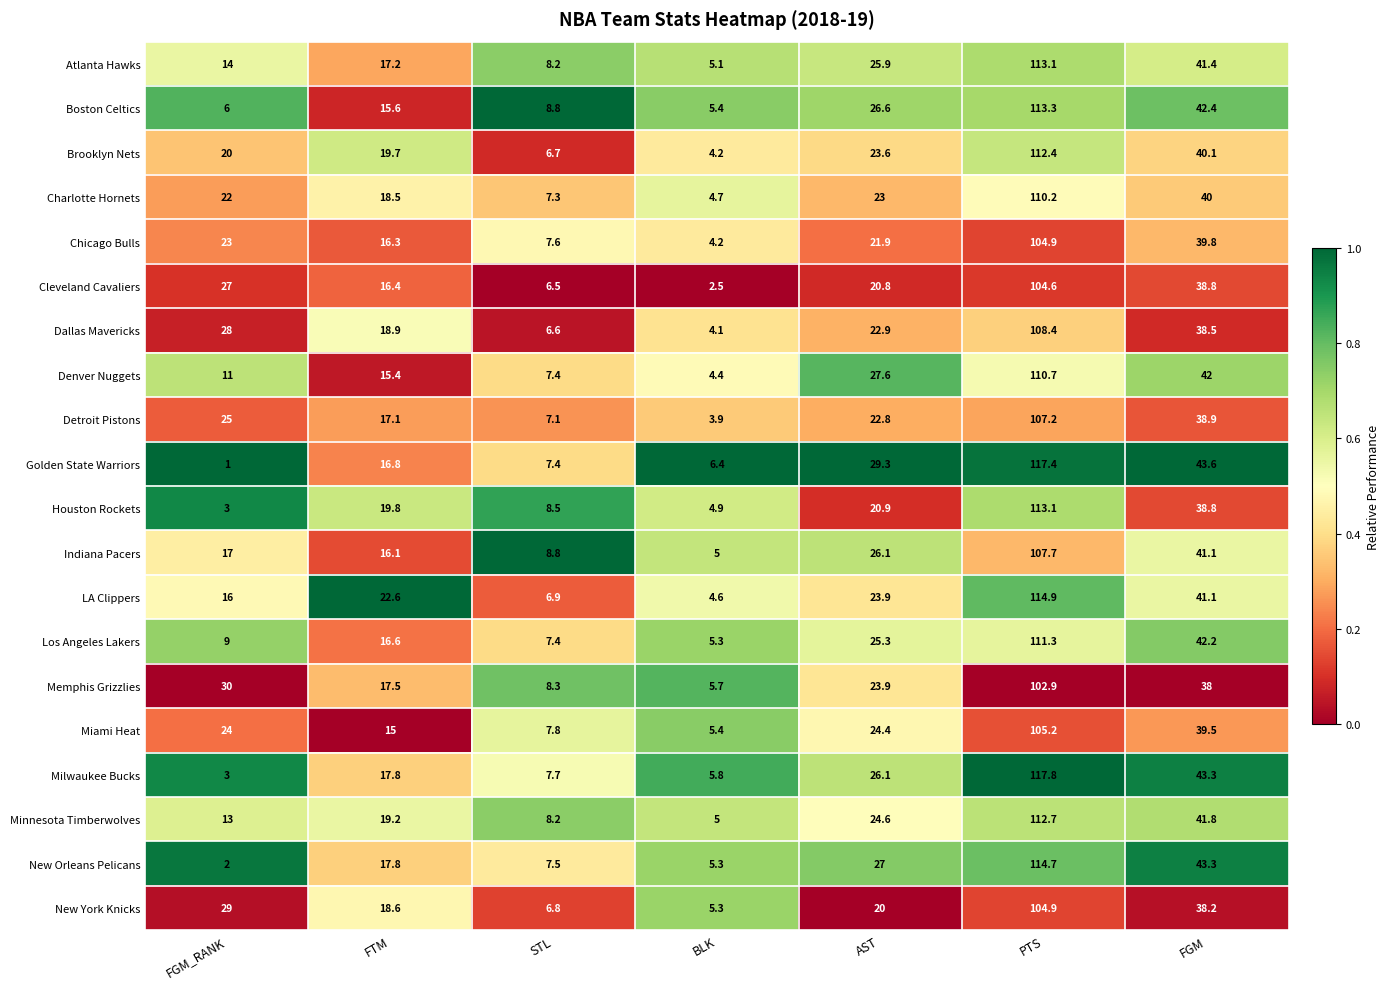

What is the spread (max minus min) of values at STL?

2.3